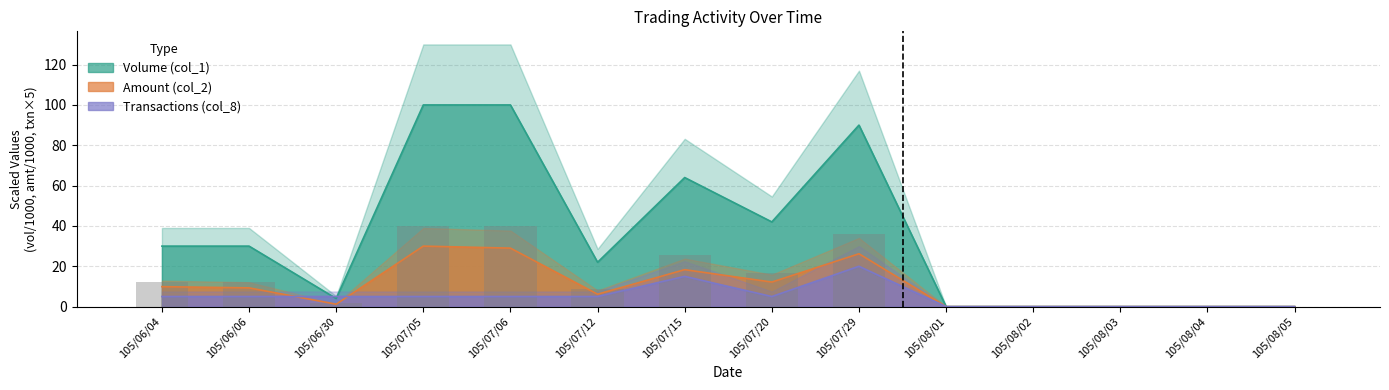

List the labels in order of value, smallest first.

105/08/01, 105/08/02, 105/08/03, 105/08/04, 105/08/05, 105/06/30, 105/07/12, 105/06/04, 105/06/06, 105/07/20, 105/07/15, 105/07/29, 105/07/05, 105/07/06